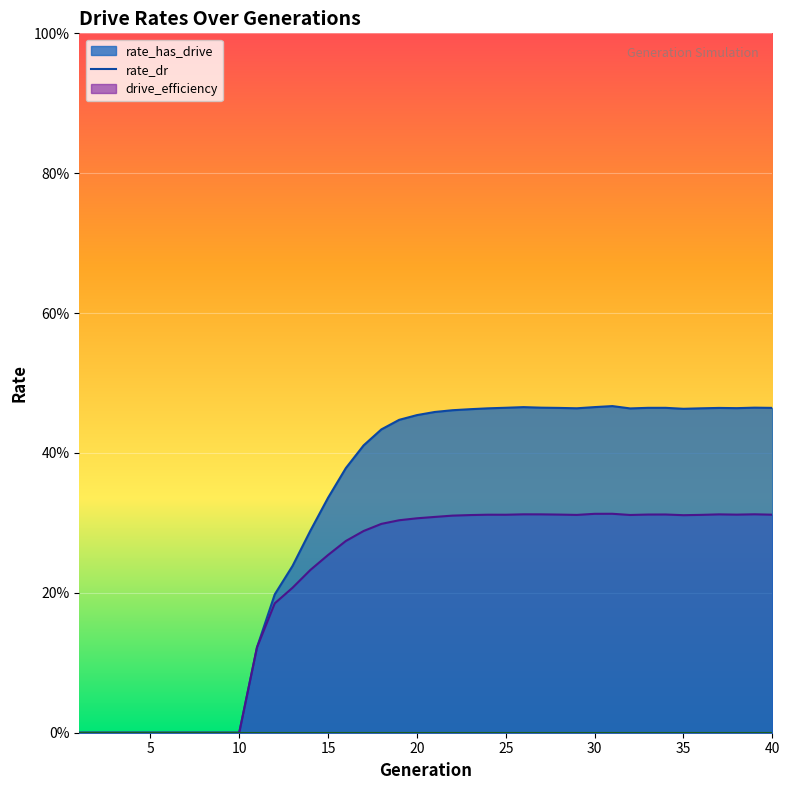

True or false: rate_dr has more than 1 interior local peaks.

True